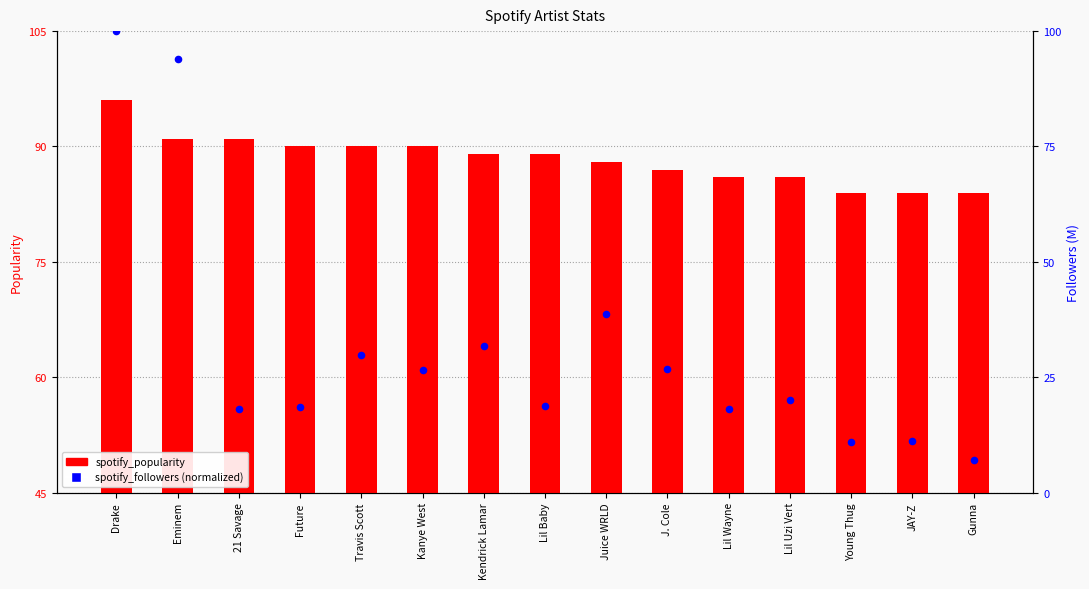

Which series reaches the minimum Y coordinate?

spotify_followers